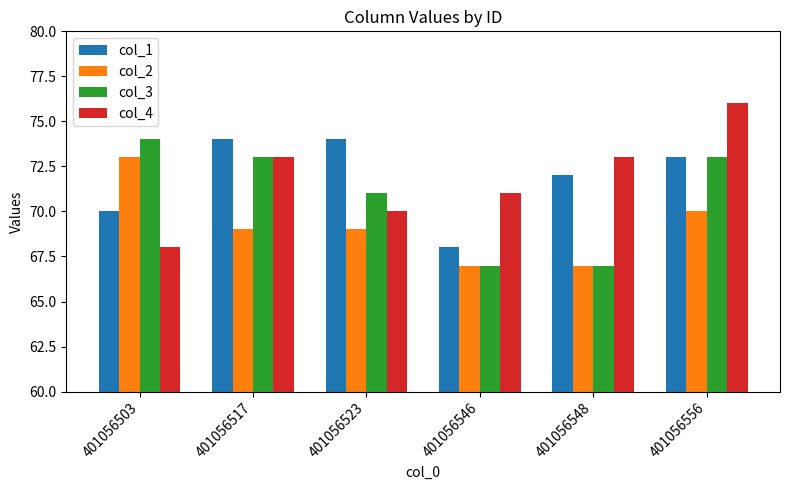

Is the value of col_2 at 401056503 greater than the value of col_1 at 401056517?

No